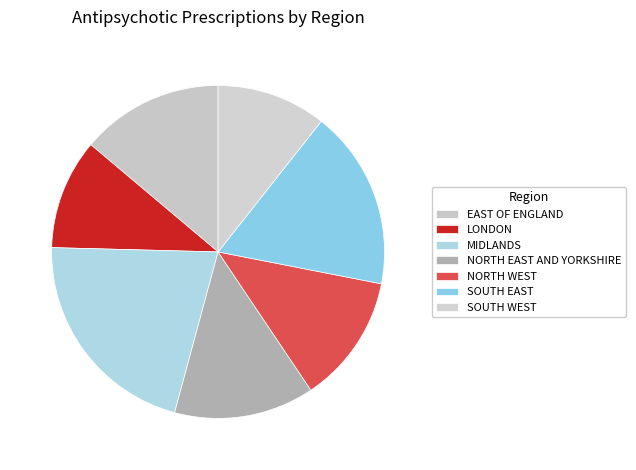

The NORTH WEST slice represents 24% of the pie. True or false?

False